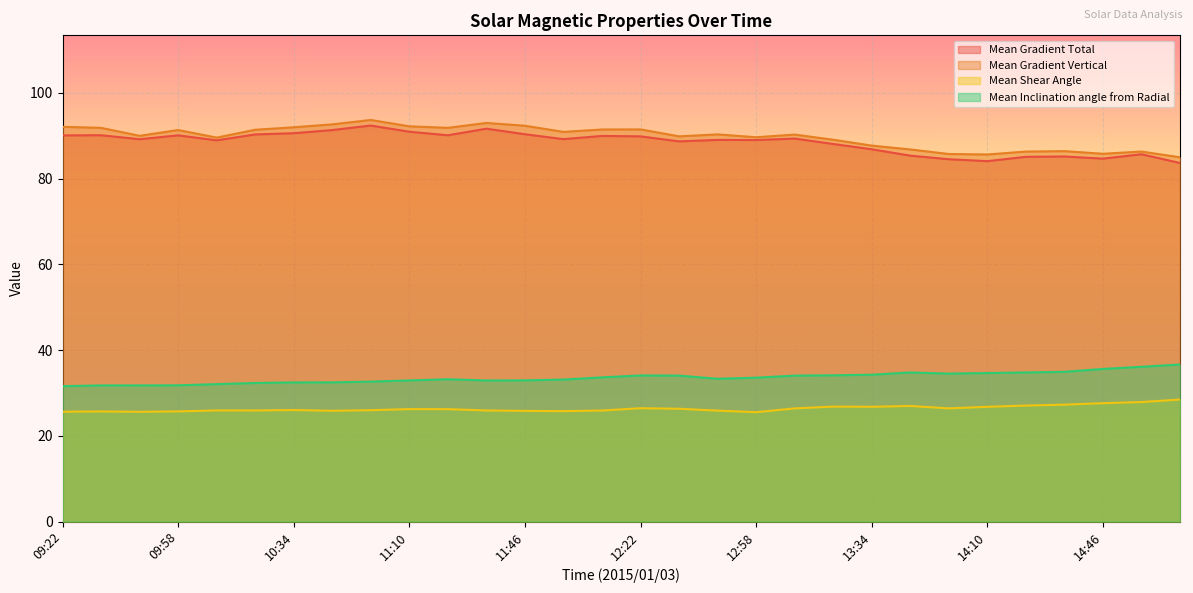

How many lines are shown in the chart?

4